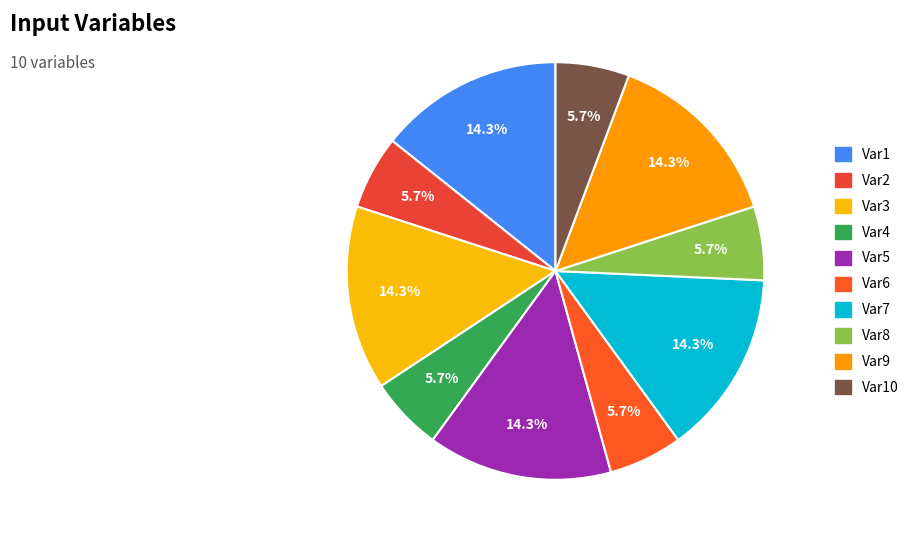

Does Var10 represent more than half of the total?

No